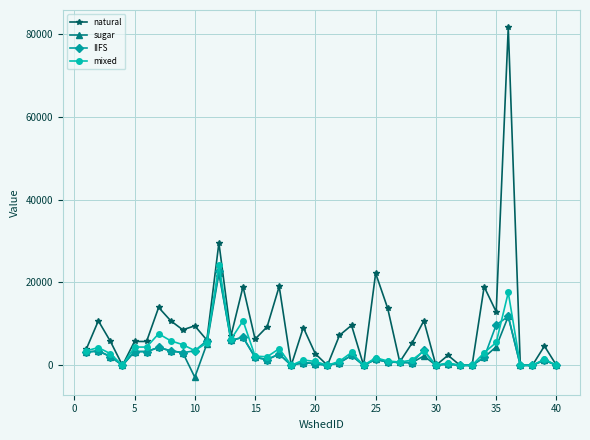

True or false: natural has more than 2 interior local peaks.

True